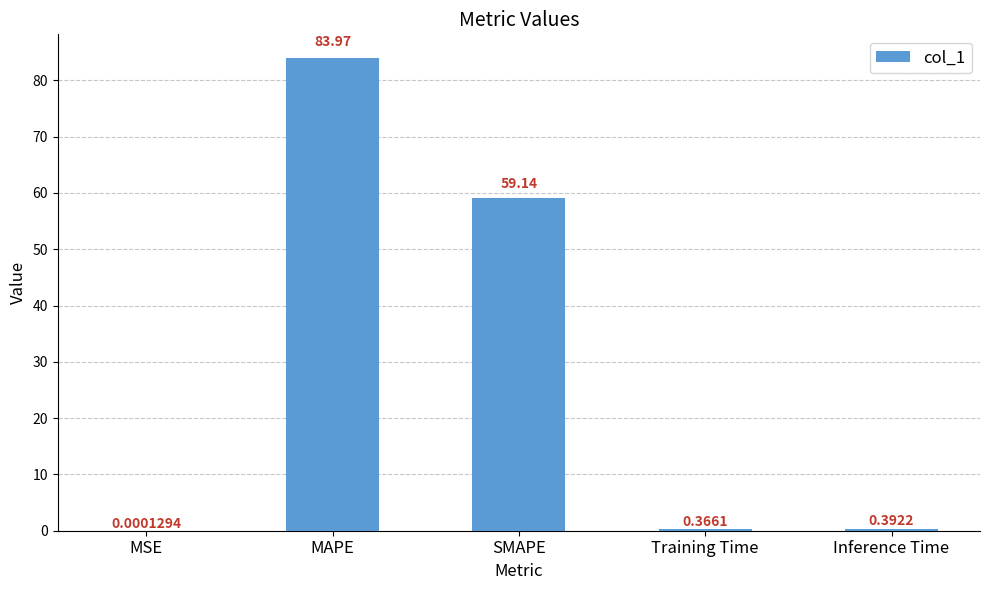

What is the sum of all values?

143.9